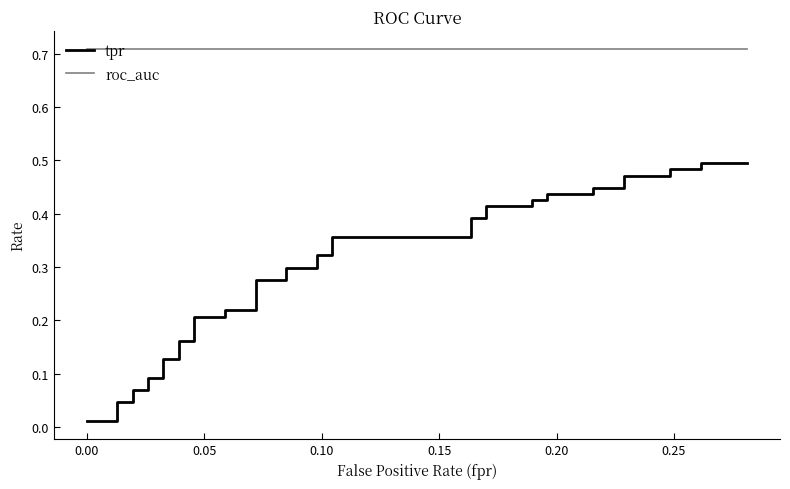

What is the minimum value for roc_auc?

0.7